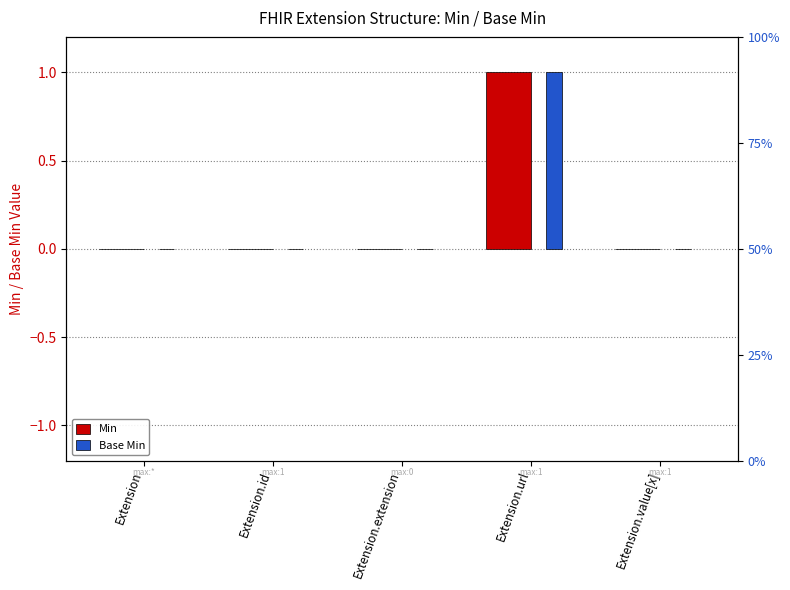

Which has a higher value, Extension.url or Extension.id?

Extension.url